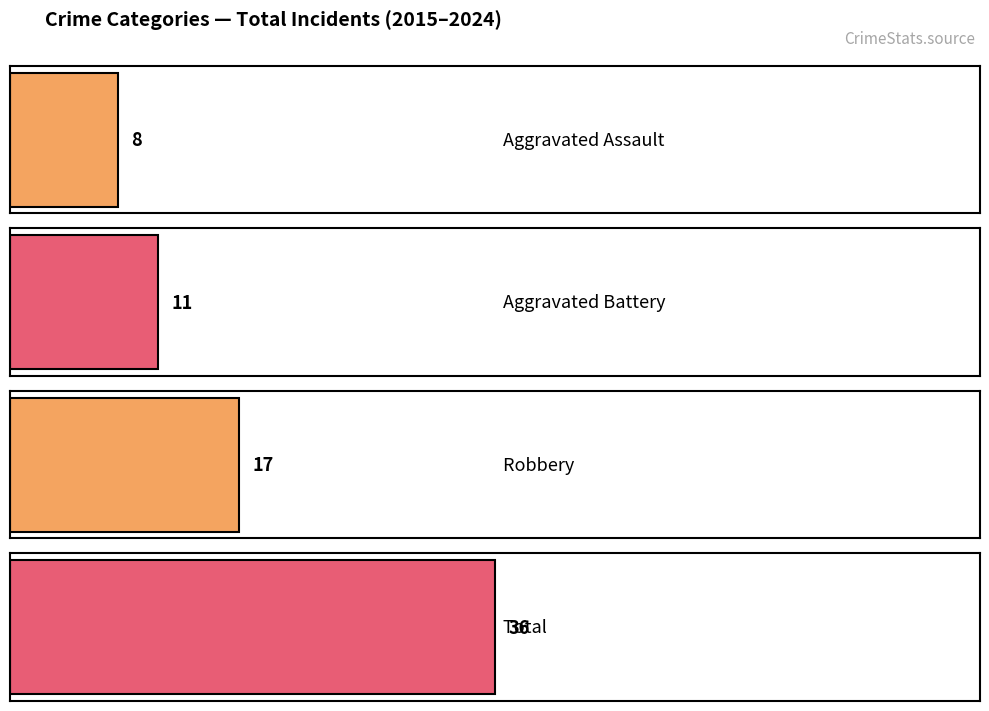

How many bars are there in each group?

4